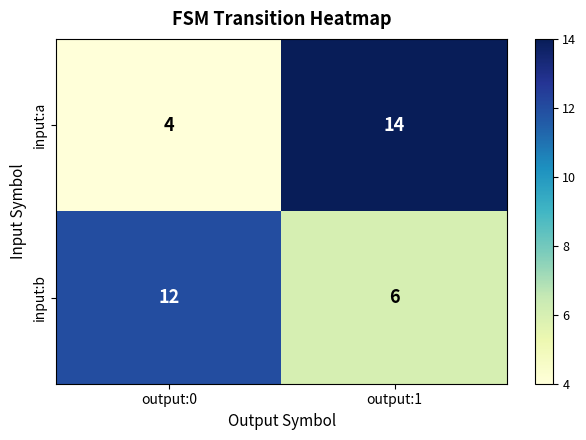

Which series has the widest spread of values?

input:a